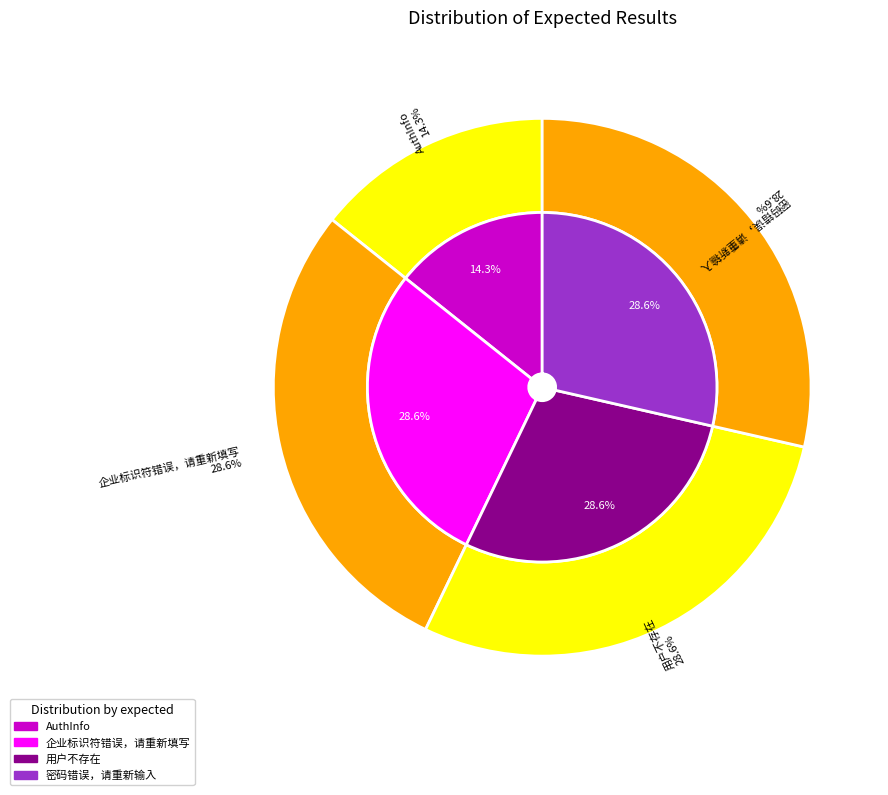

Count the number of slices in the pie.

4